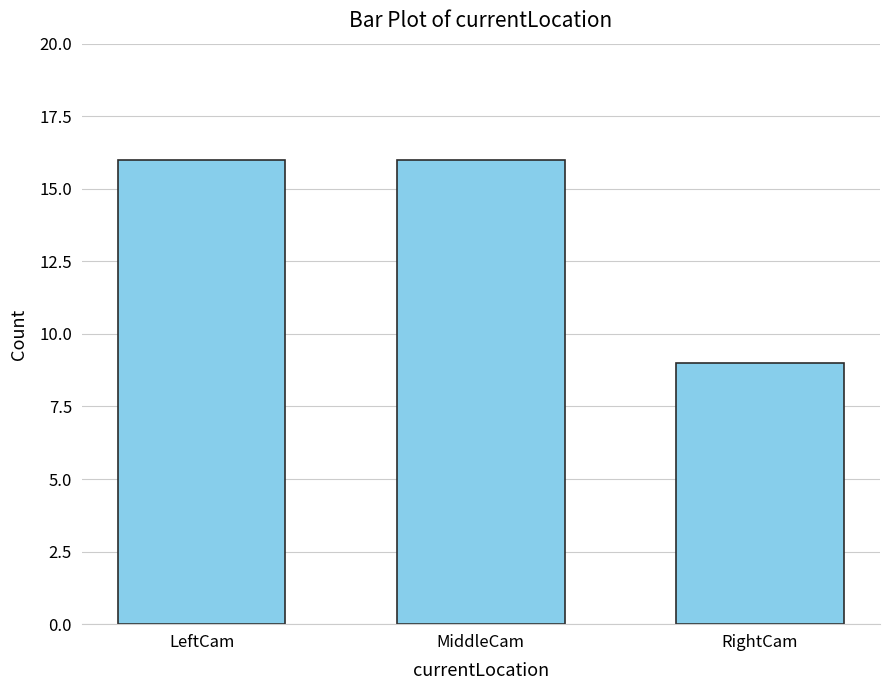

Is it true that the value at MiddleCam is 16?

True